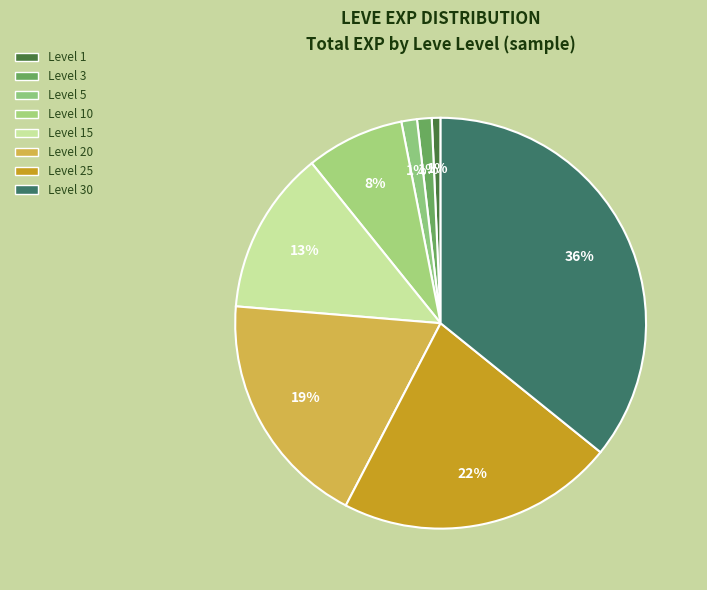

Which category has the biggest portion of the pie?

30